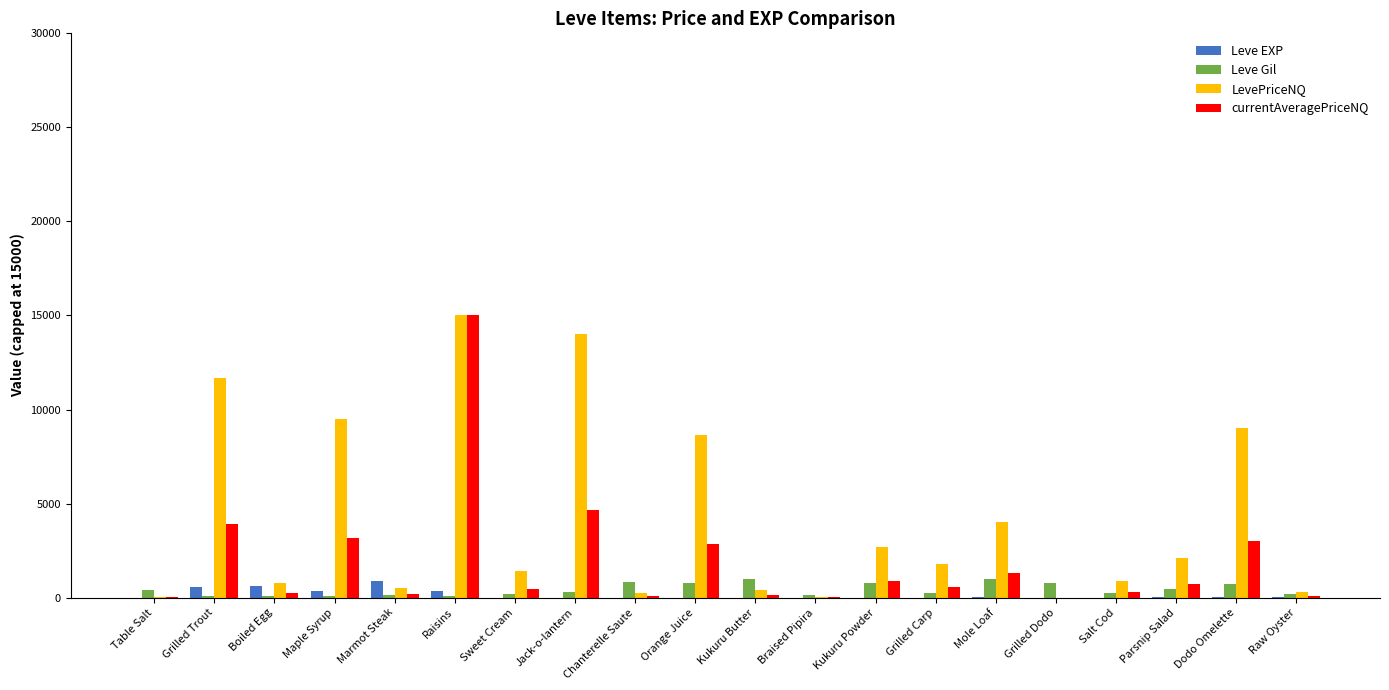

How many distinct data groups are displayed?

4